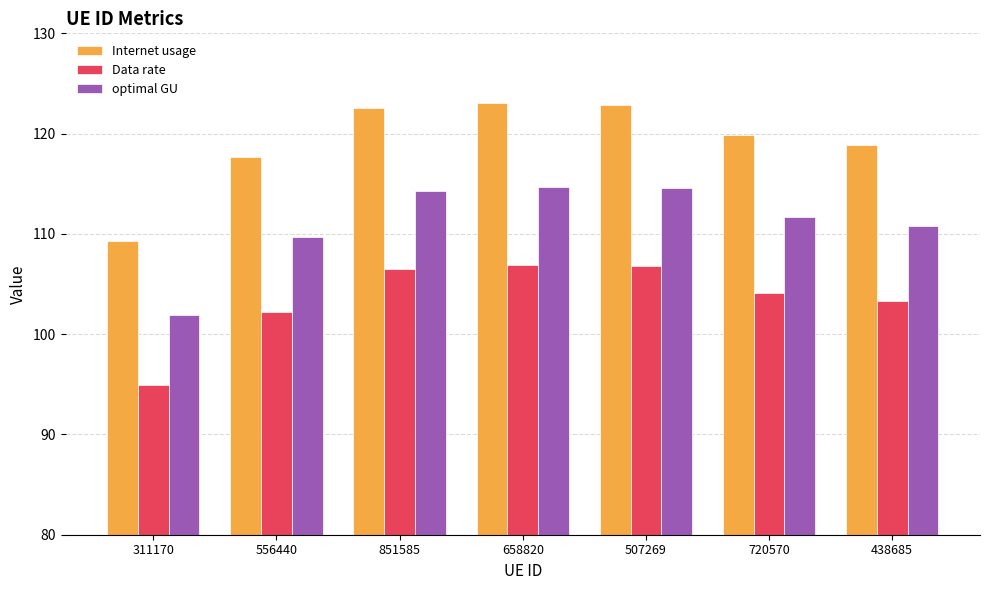

True or false: optimal GU has a value of 61.7 at 851585.

False